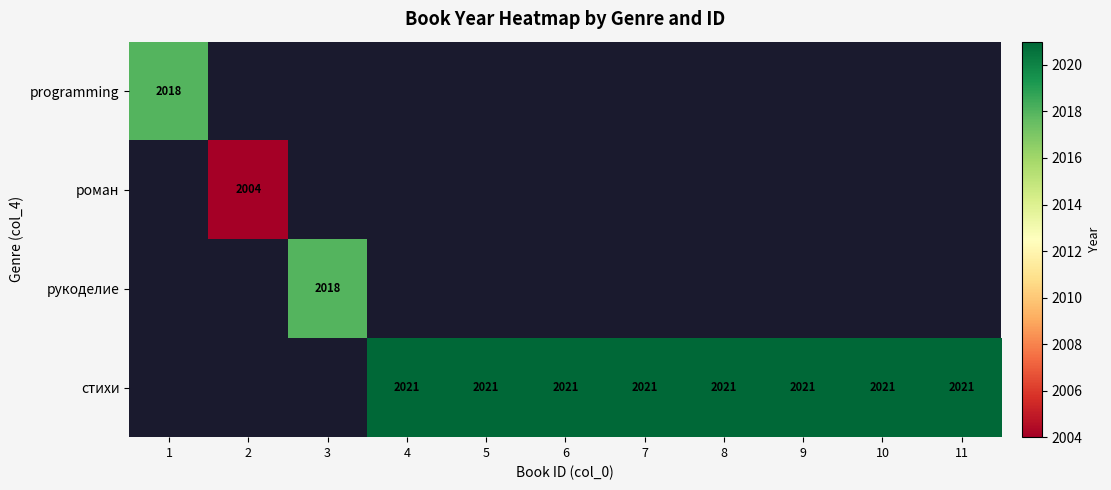

The value of row_3 at 4 is 737.6. True or false?

False